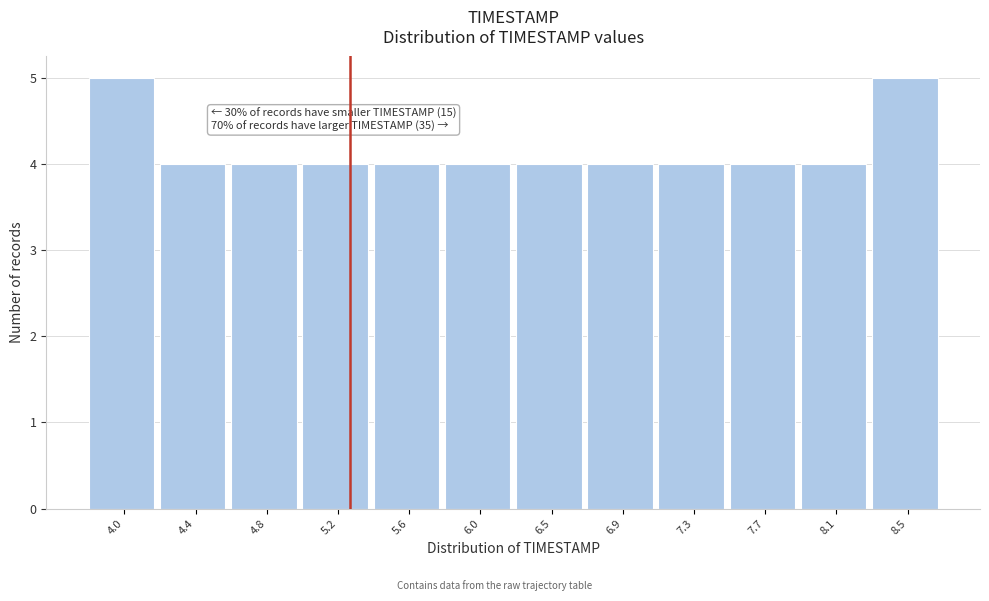

Reading left to right, list all the values displayed in this chart.

5	4	4	4	4	4	4	4	4	4	4	5